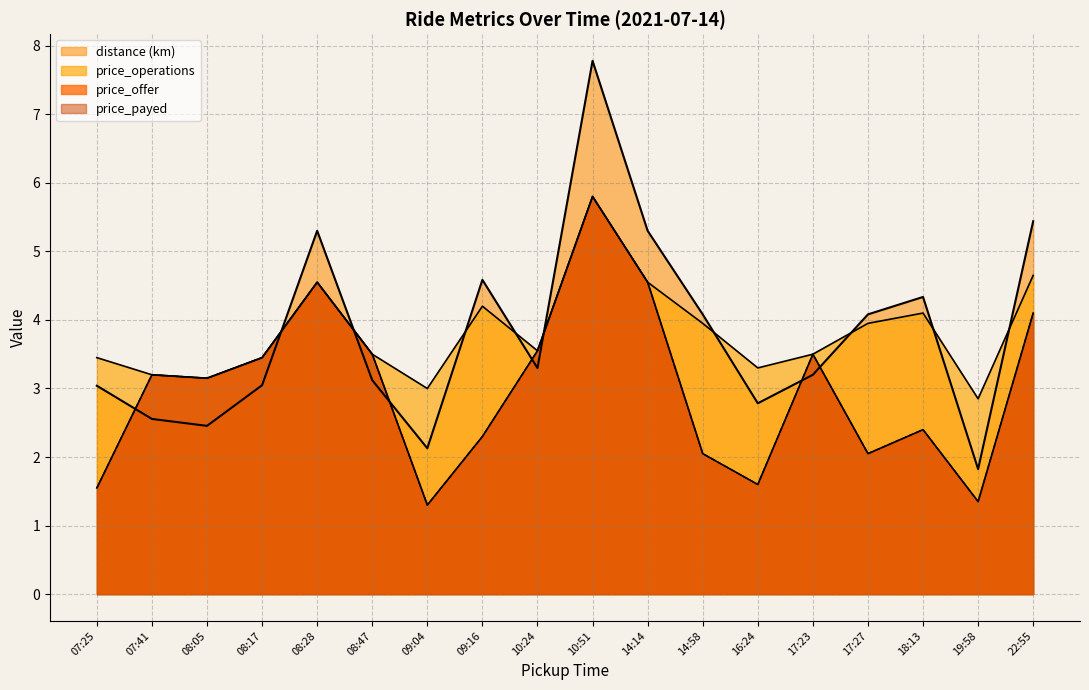

How many interior local valleys does the price_operations series have?

5